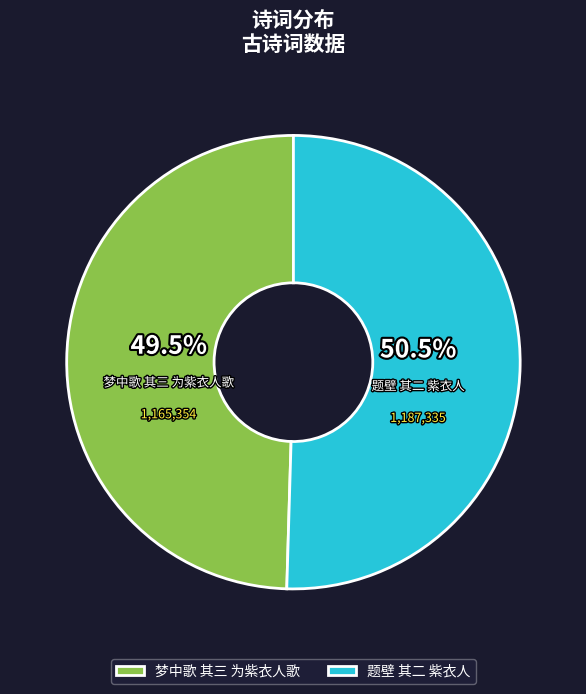

Which has a higher value, 题壁 其二 紫衣人 or 梦中歌 其三 为紫衣人歌?

题壁 其二 紫衣人